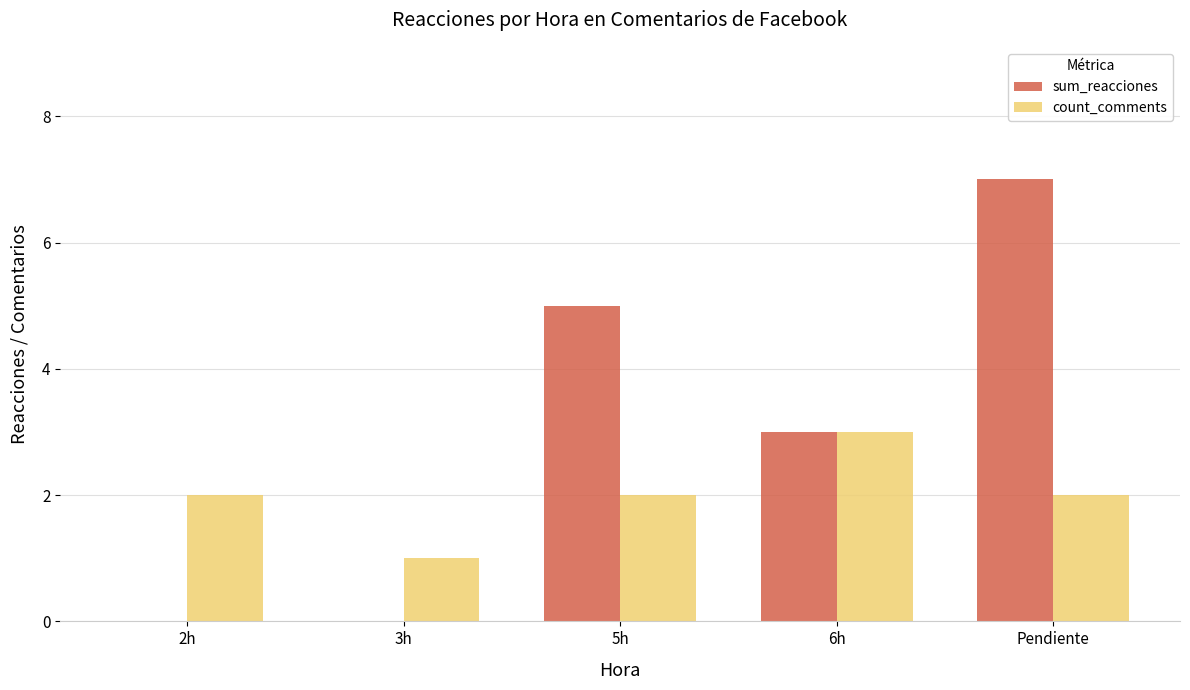

What value does the sum_reacciones series have at 6h?

3